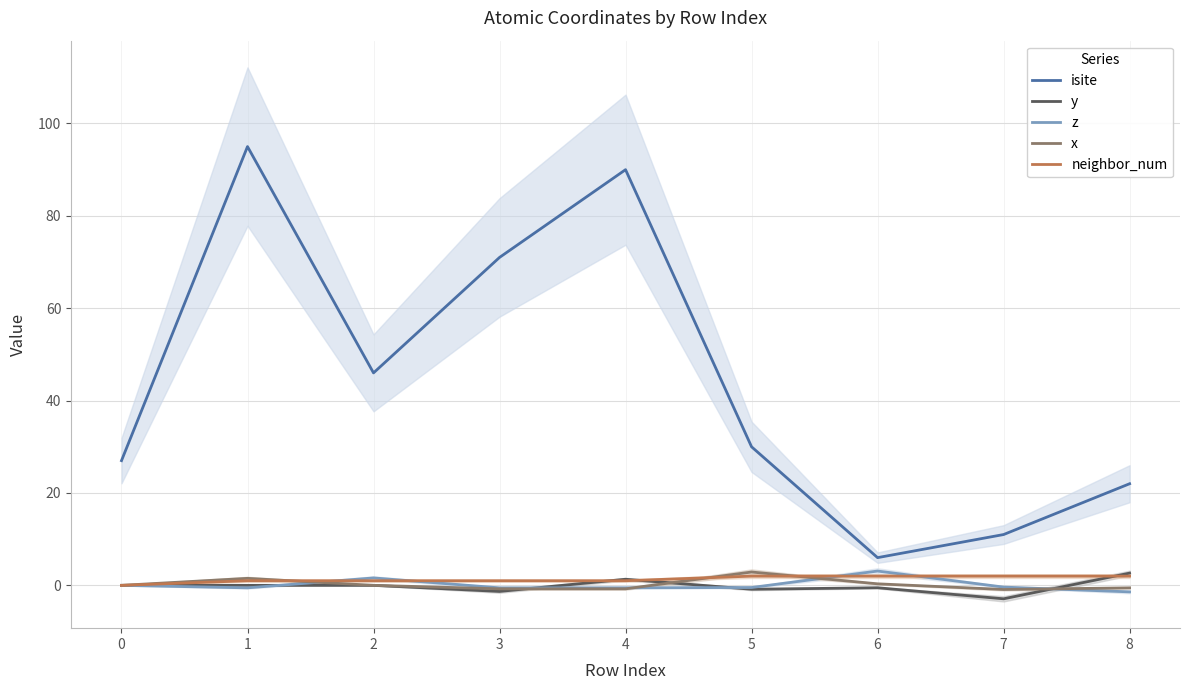

What value does the x series have at 7?

-0.9